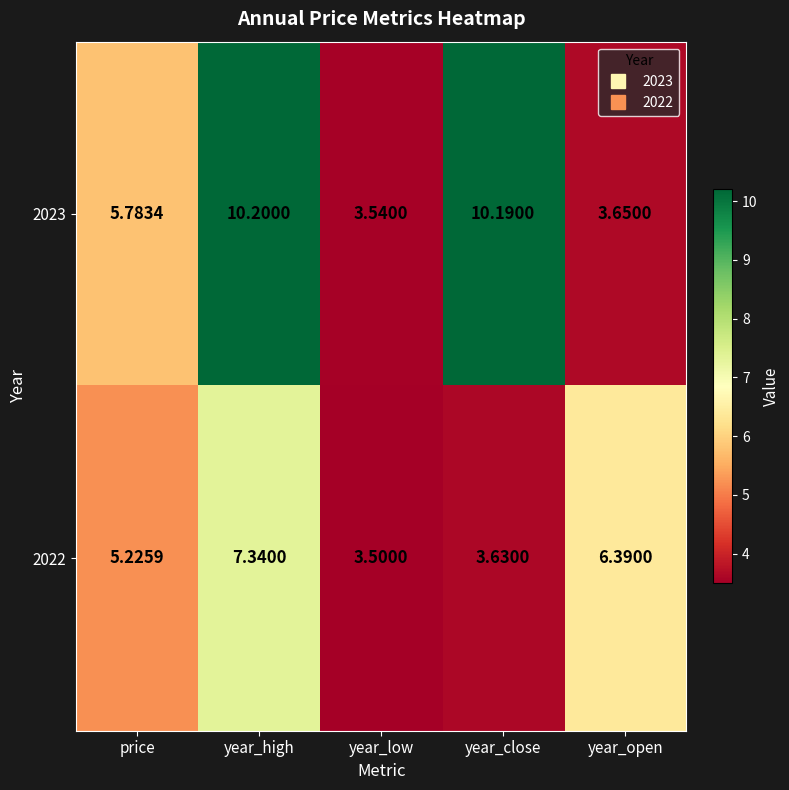

Where is 2023 nearest to the value 6?

price